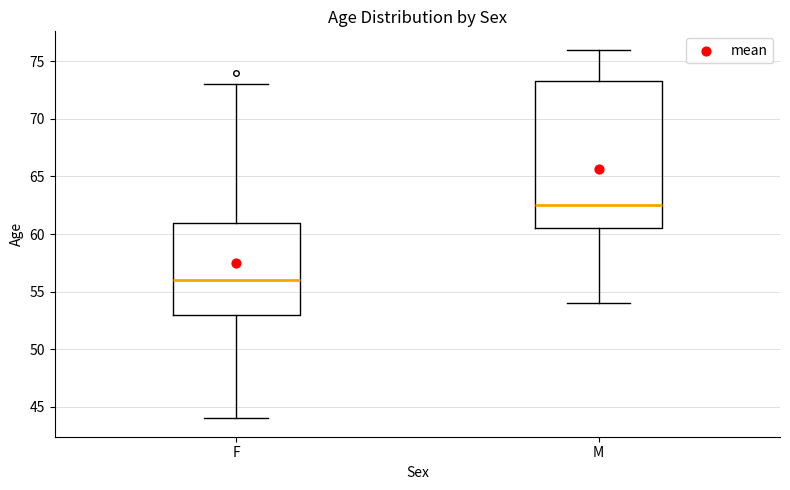

Reading left to right, transcribe this box plot: for each box, give where its median line is, the range the box spans, and where its two whiskers end, as read against the y-axis. The values are not printed on the chart, so give them approximately, as read against the axis.

F: median 56.0, box 53.0 to 61.0, whiskers 44.0 to 73.0
M: median 62.5, box 60.5 to 73.5, whiskers 54.0 to 76.0